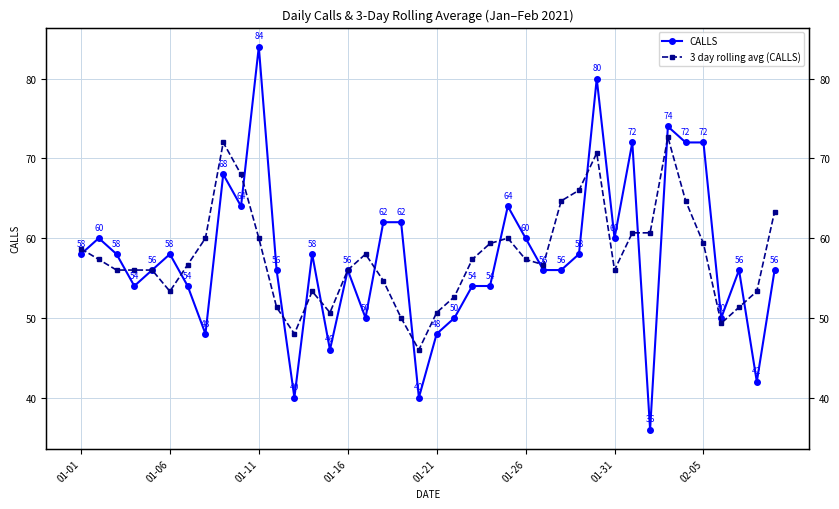

At which label does CALLS first exceed 56?

01-01